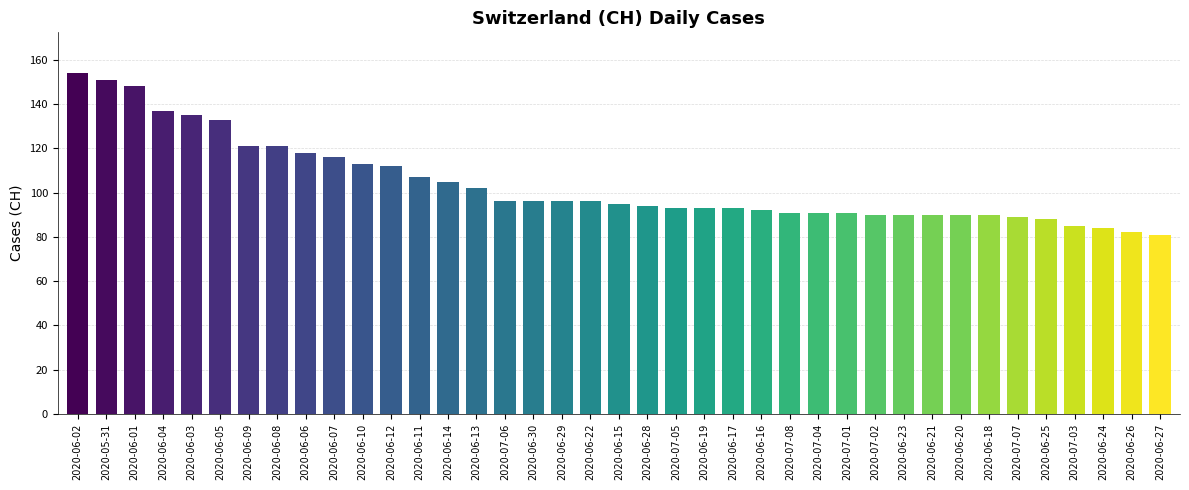

What is the minimum value shown in the chart?

81